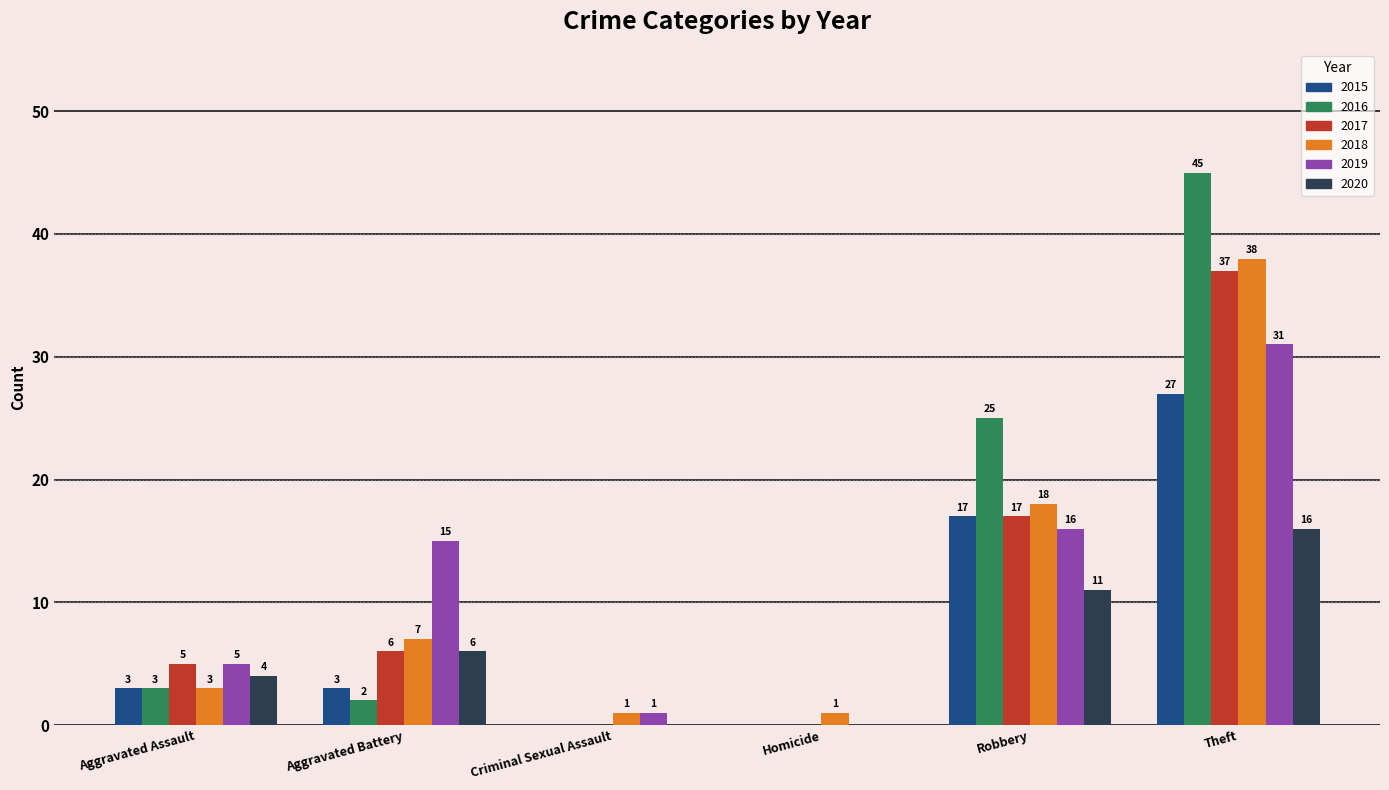

What is the sum of the 2019 values at Criminal Sexual Assault and Theft?

32